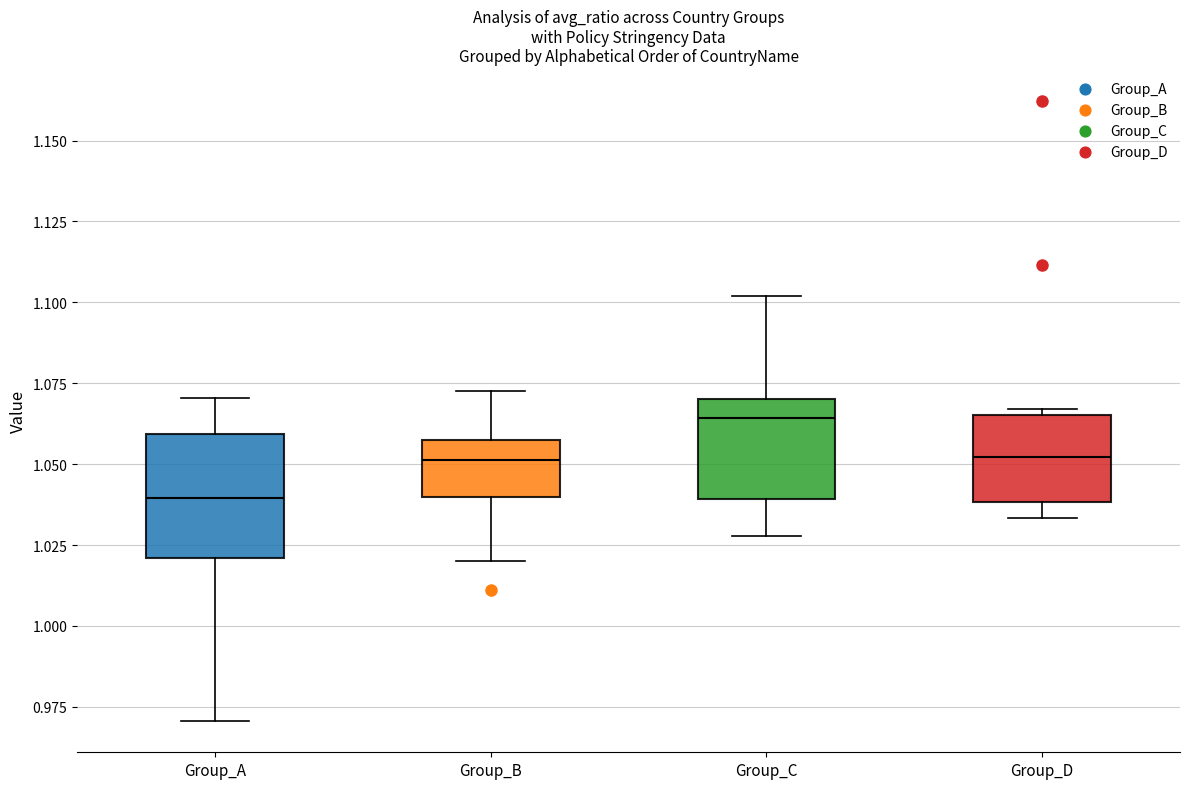

Reading left to right, read every box against the y-axis: the position of its median line, the range the box covers, and the ends of its whiskers. The values are not printed on the chart, so give them approximately, as read against the axis.

Group_A: median 1.040, box 1.020 to 1.060, whiskers 0.970 to 1.070
Group_B: median 1.050, box 1.040 to 1.055, whiskers 1.020 to 1.075
Group_C: median 1.065, box 1.040 to 1.070, whiskers 1.030 to 1.100
Group_D: median 1.050, box 1.040 to 1.065, whiskers 1.035 to 1.065 (just above the box's upper edge)